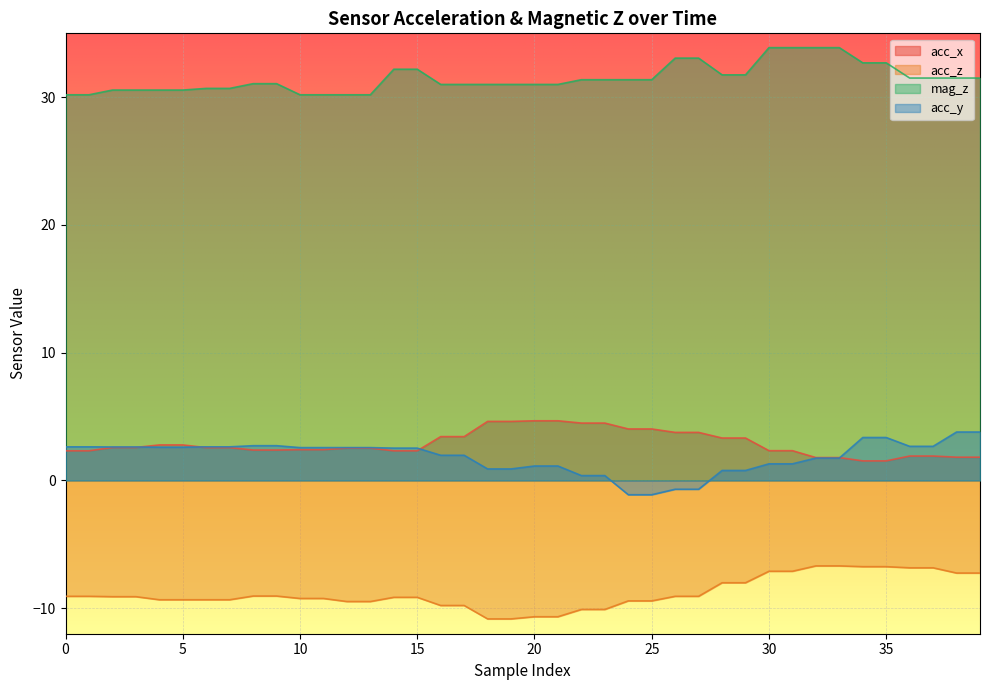

What is the difference between the maximum and second lowest values in the acc_x series?

3.1